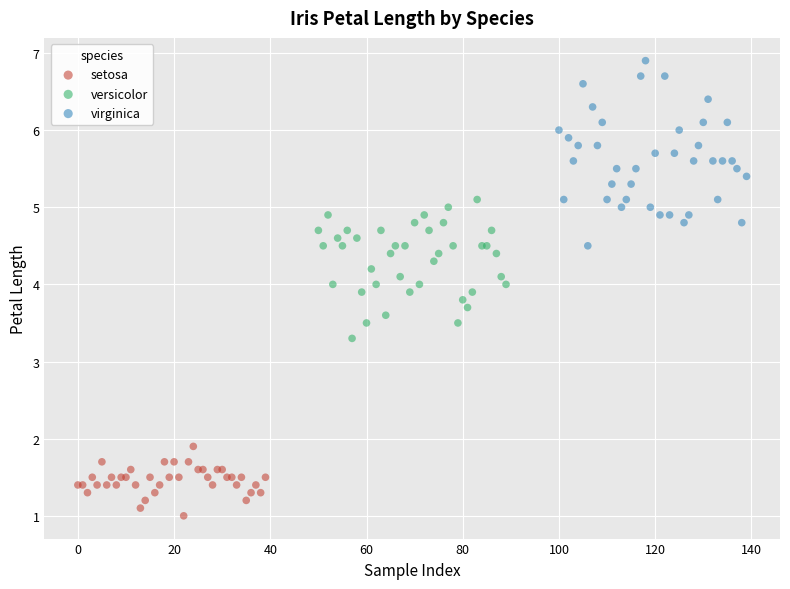

Which series reaches the minimum Y coordinate?

setosa